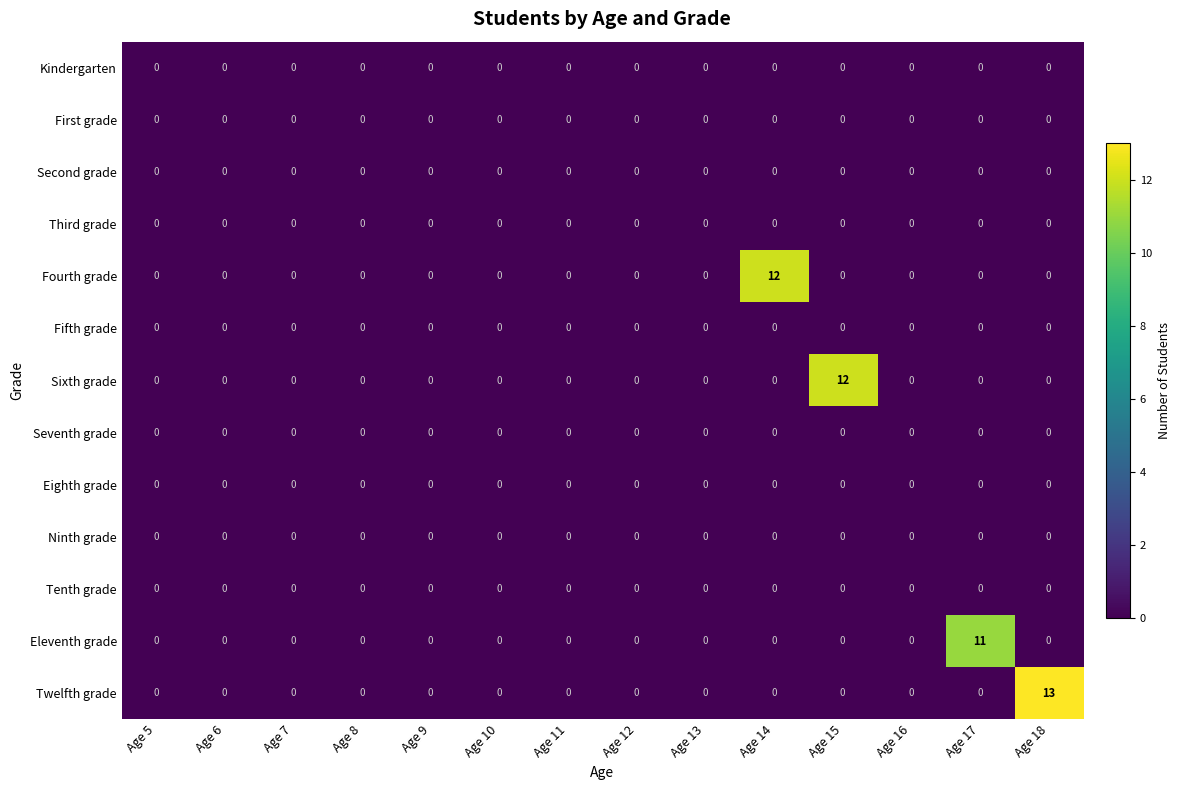

Between Age 14 and Age 18, which series saw the biggest shift?

Twelfth grade